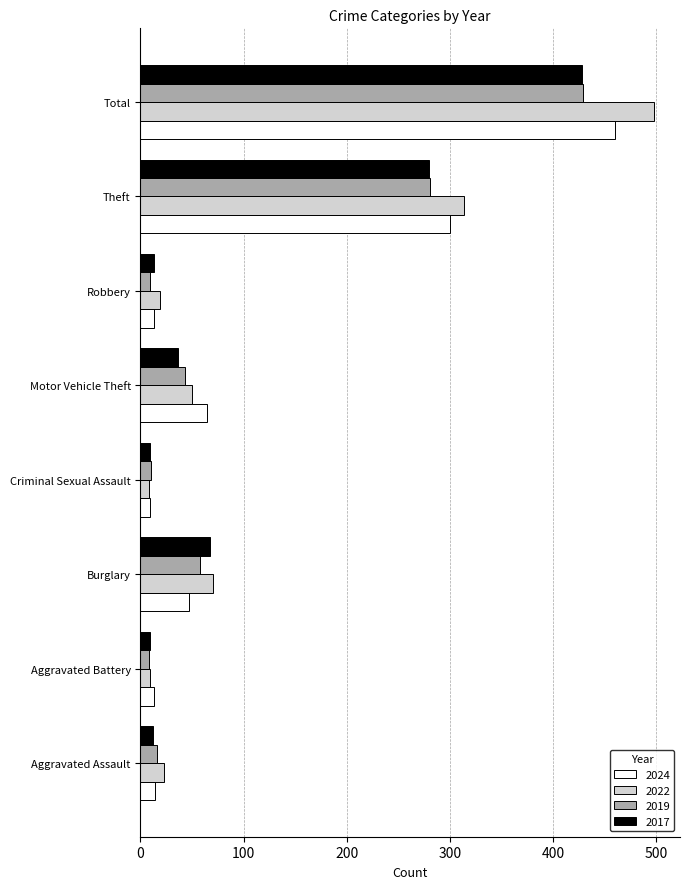

What is the difference between the highest and lowest values at Total?

70